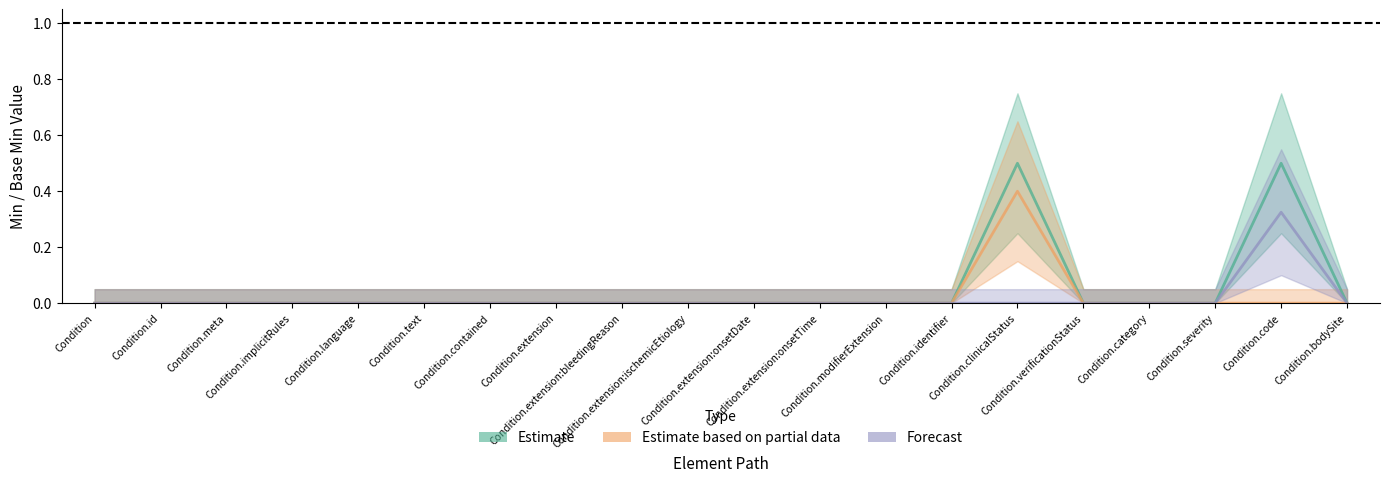

Which label corresponds to the smallest value in the chart?

Condition